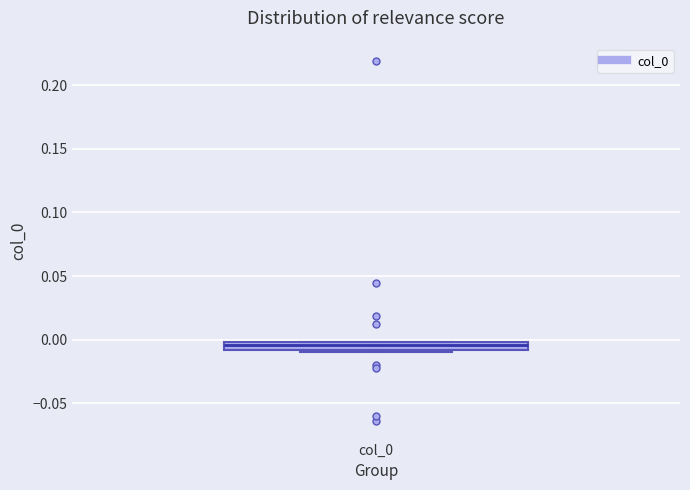

Where does the median line of the box for col_0 sit on the y-axis? The values are not printed on the chart, so give them approximately, as read against the axis.

-0.005